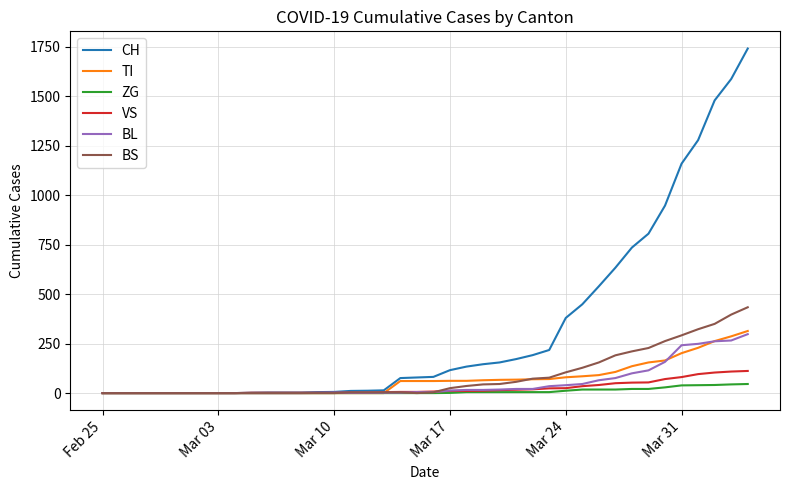

Which series has the widest spread of values?

CH